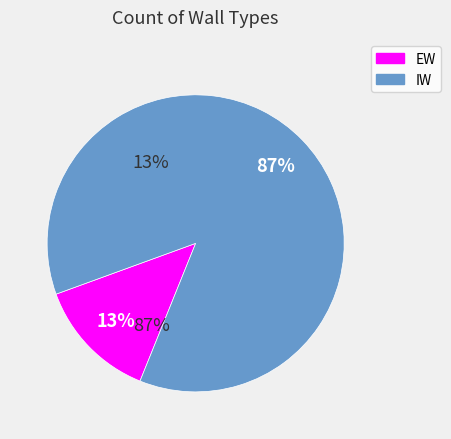

Rank the categories by value from highest to lowest.

IW, EW